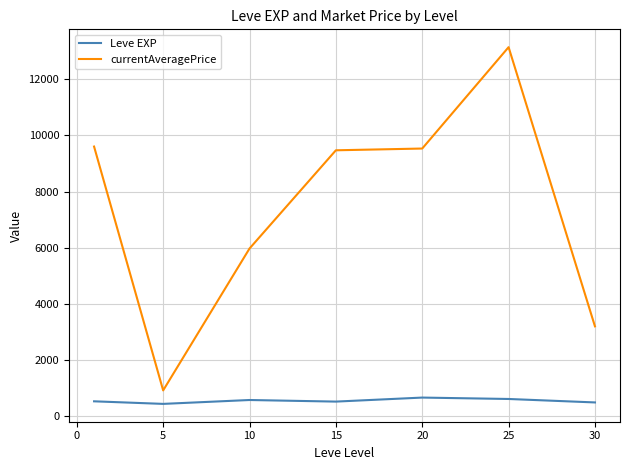

Which series has the largest total across all categories?

currentAveragePrice